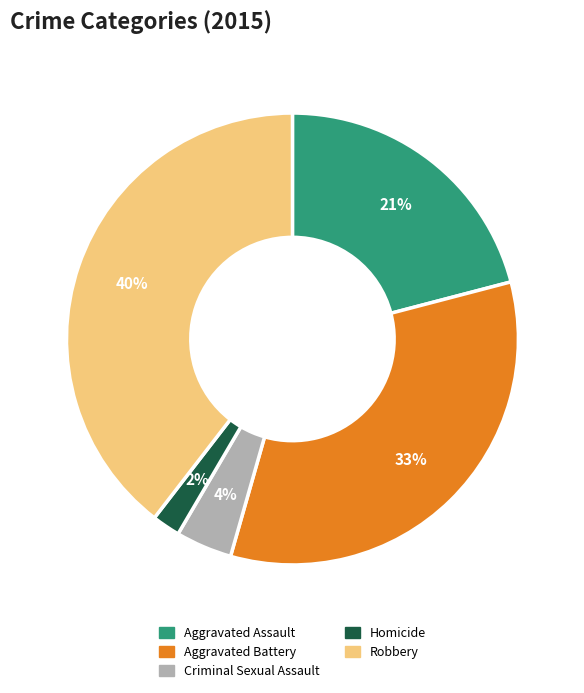

How many slices are in this pie chart?

5